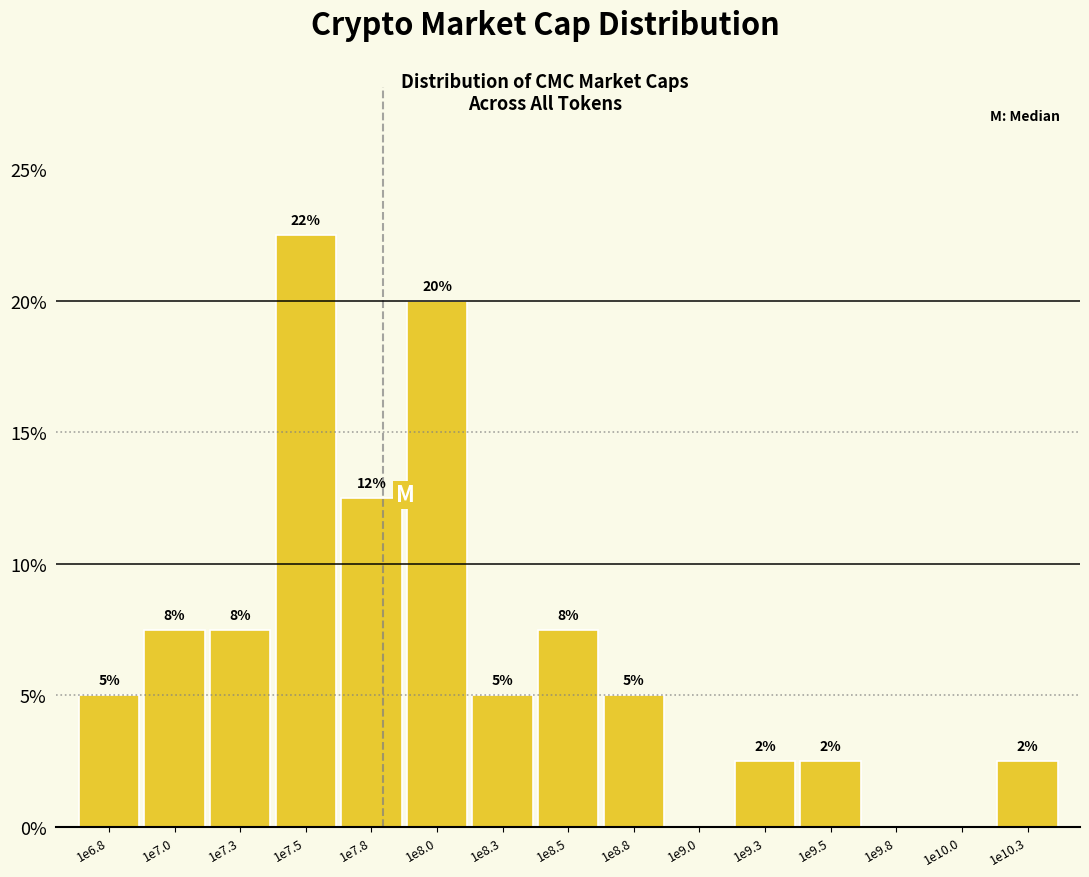

Are the bars horizontal?

No